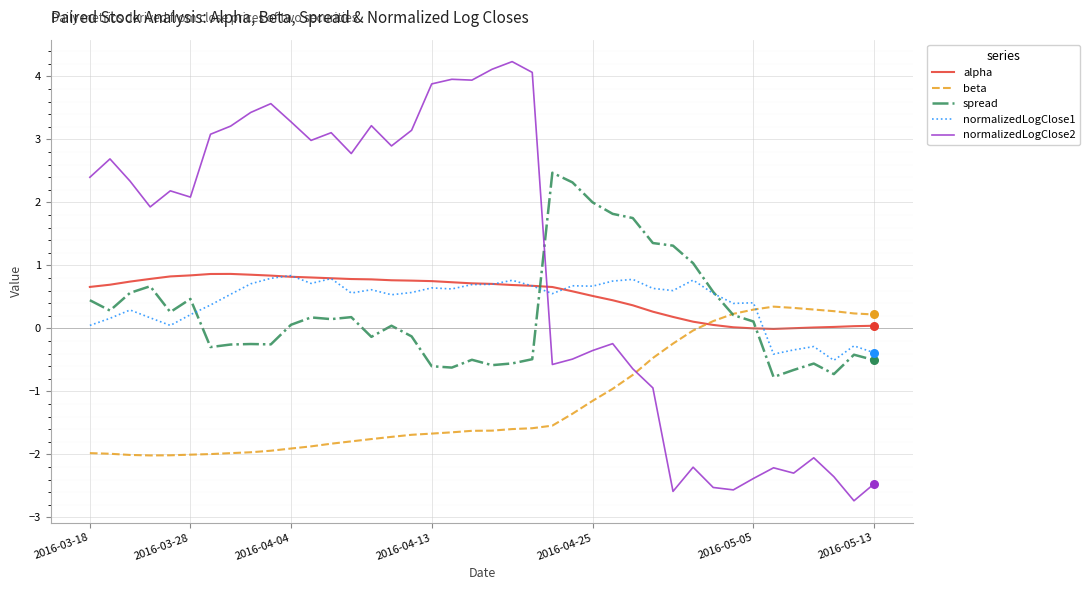

Which series has the largest total across all categories?

normalizedLogClose2